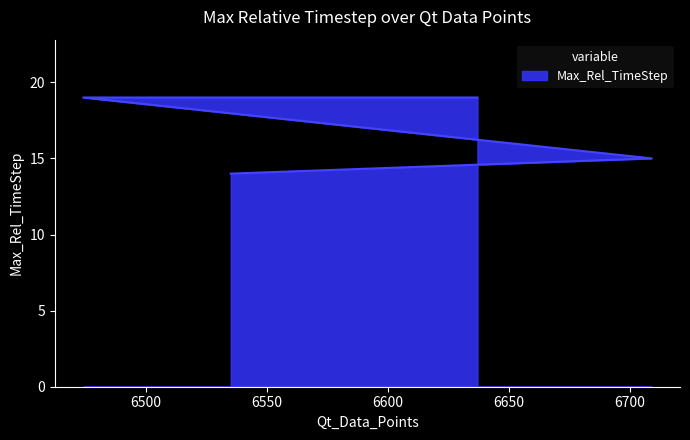

Which category has the highest value across all series?

6637